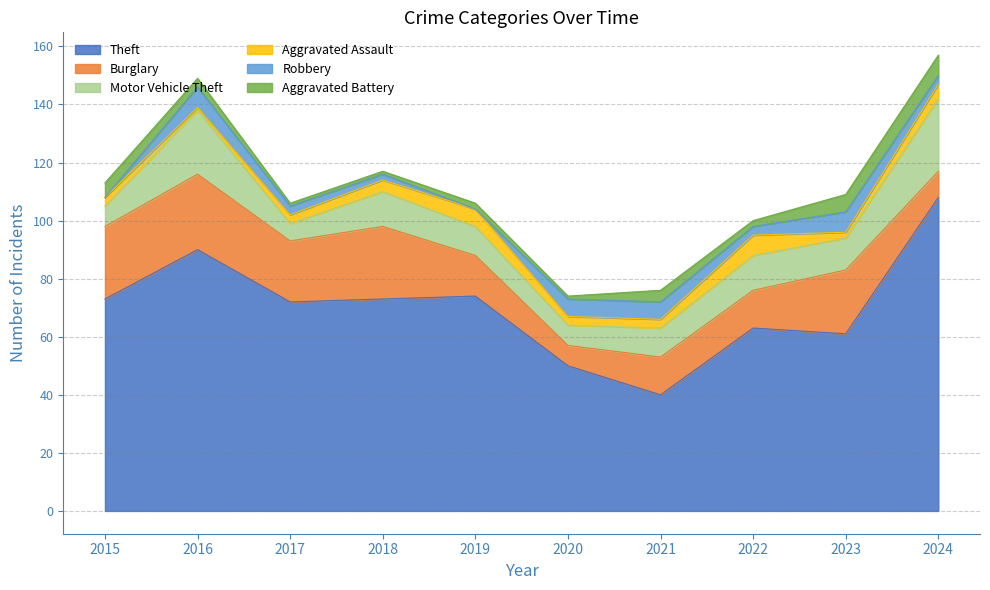

How many interior local valleys does the Theft series have?

3